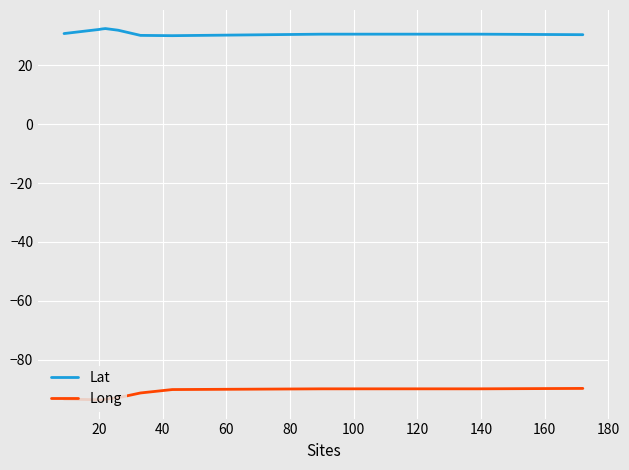

Which series has the largest total across all categories?

Lat